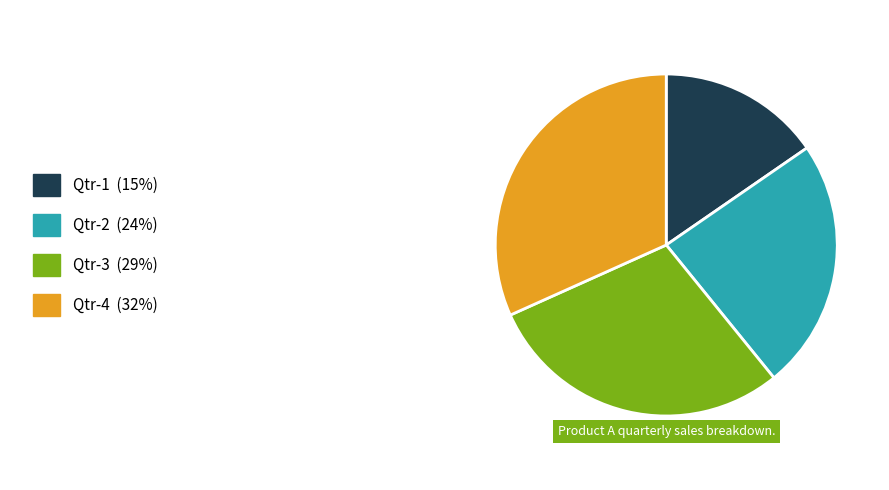

Does any single category account for the majority?

No